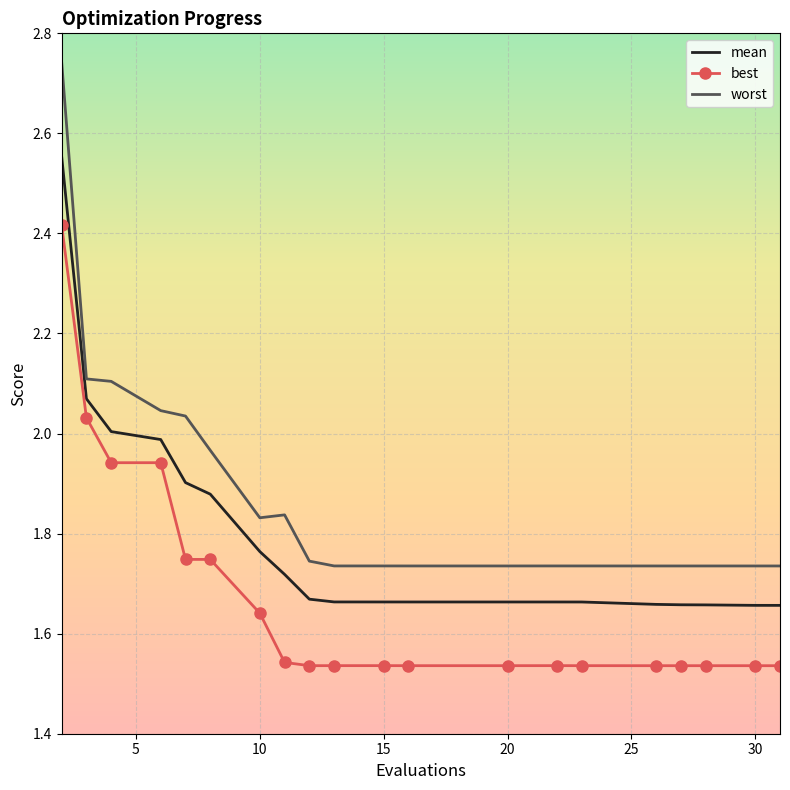

Which series has the widest spread of values?

worst